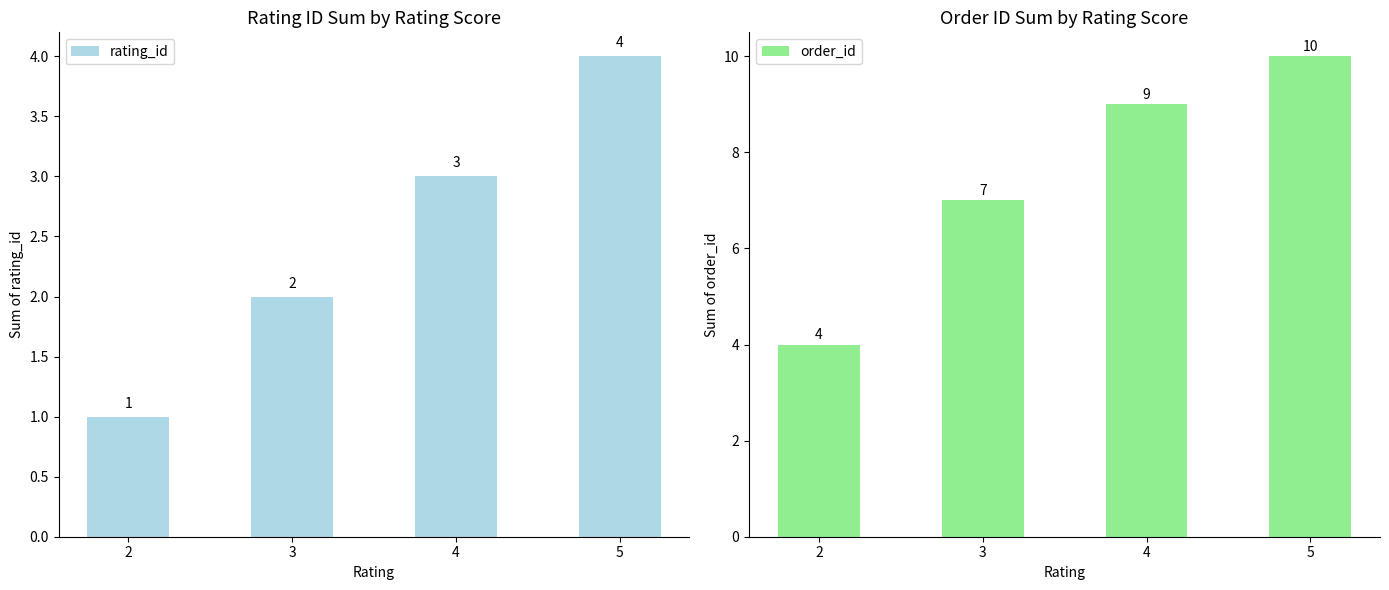

What is the value of the order_id bar at the 2nd from the left?

7